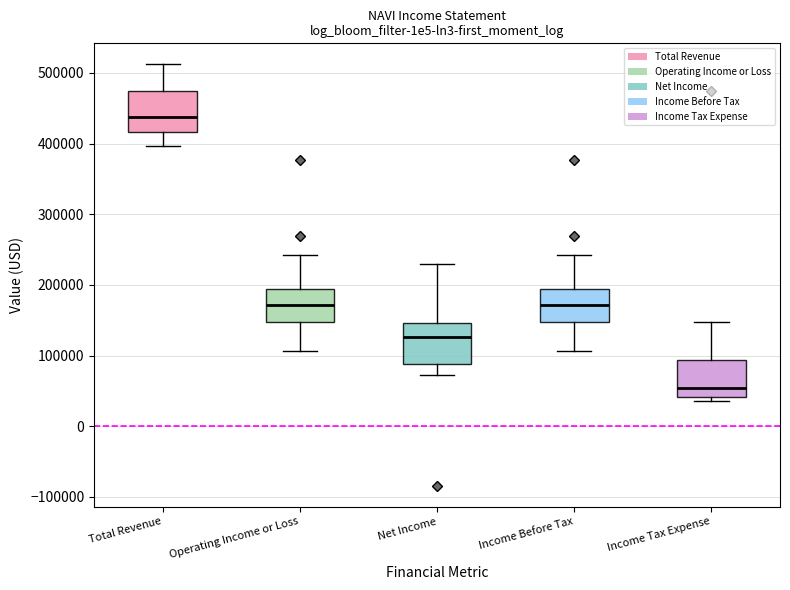

Which box's median line is the highest?

Total Revenue